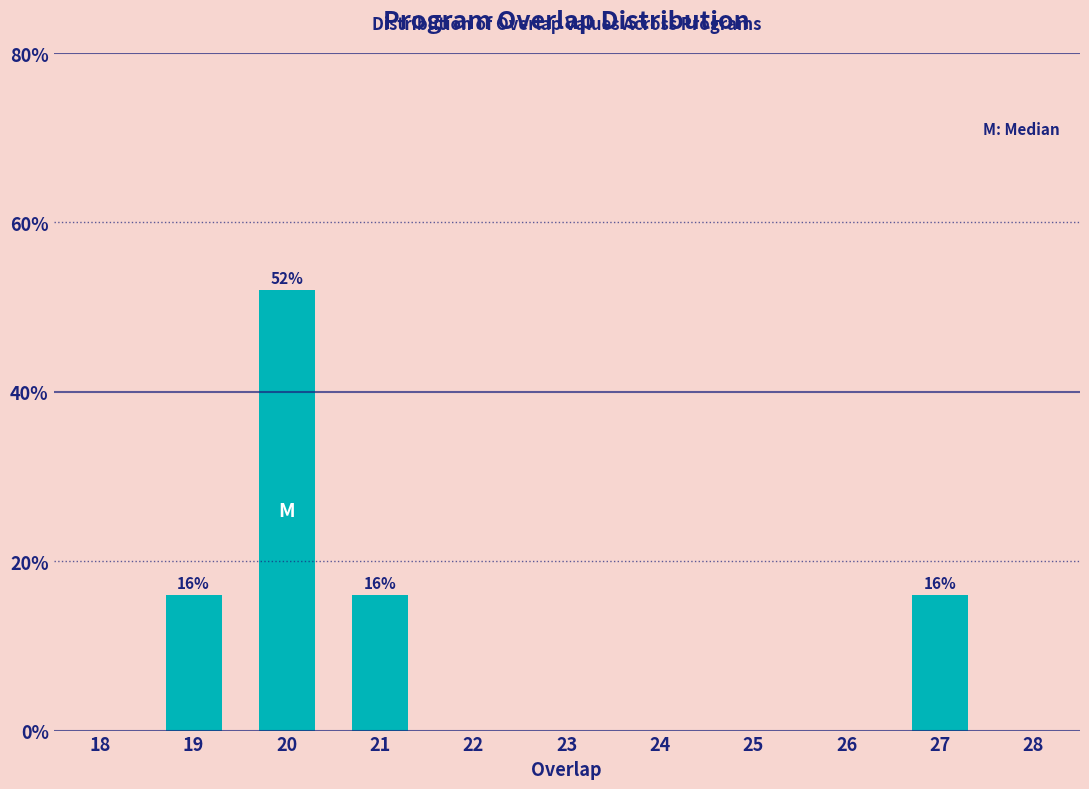

Reading right to left, what are all the values shown in this chart?

16	16	52	16